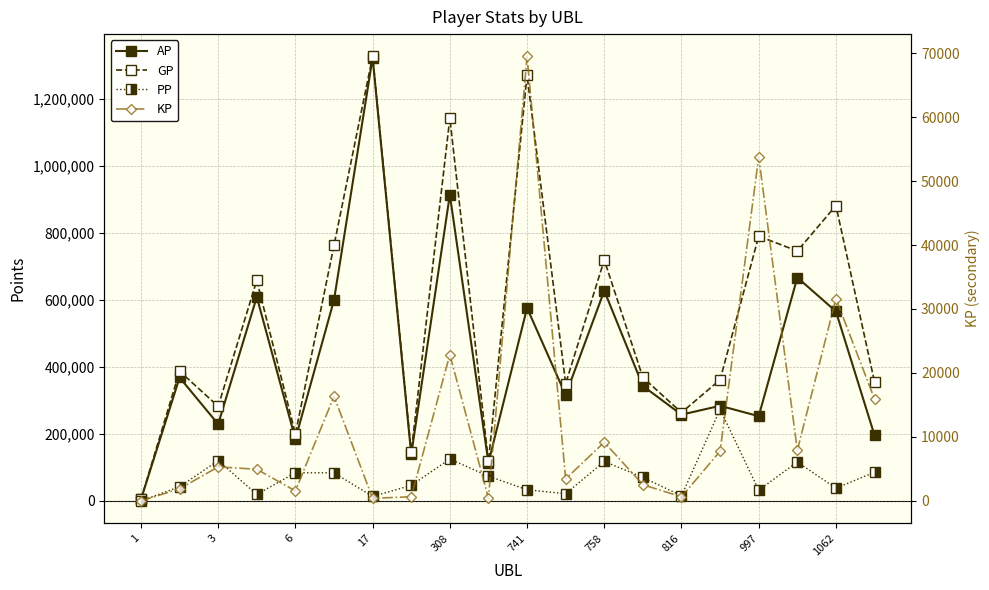

How many data points in KP are above 5324?

10